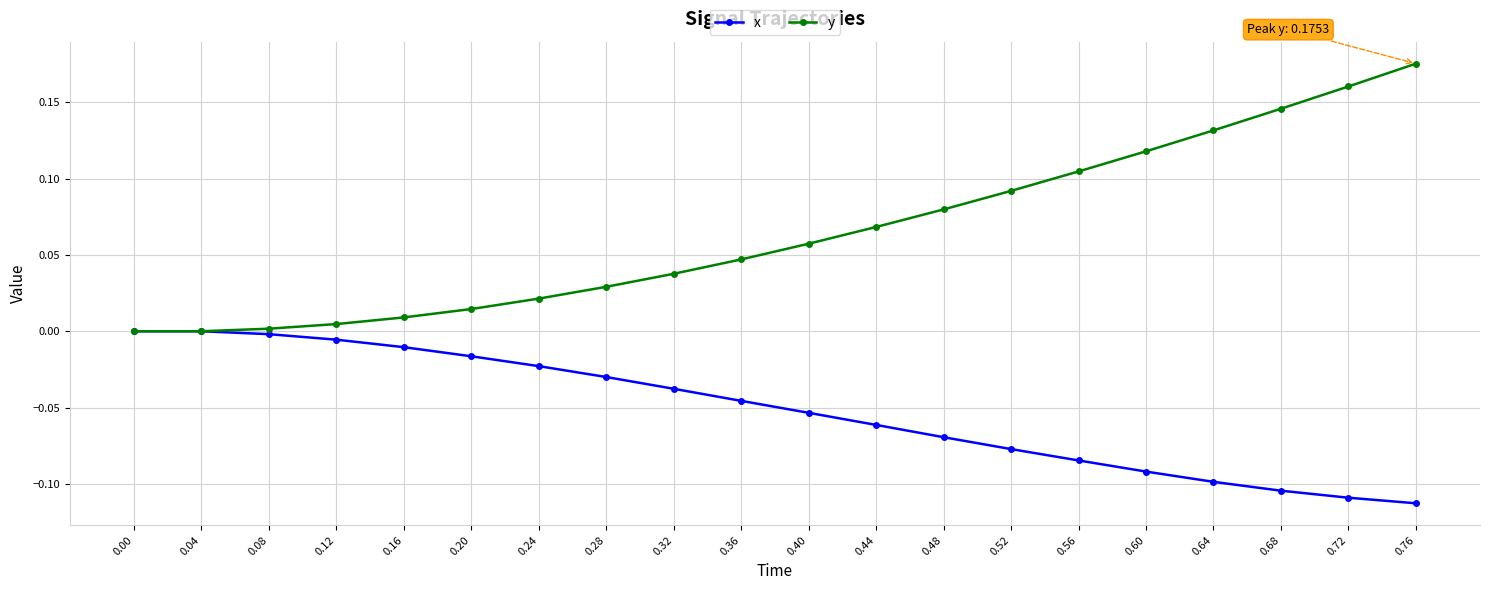

Which category has the highest value in the y series?

0.76